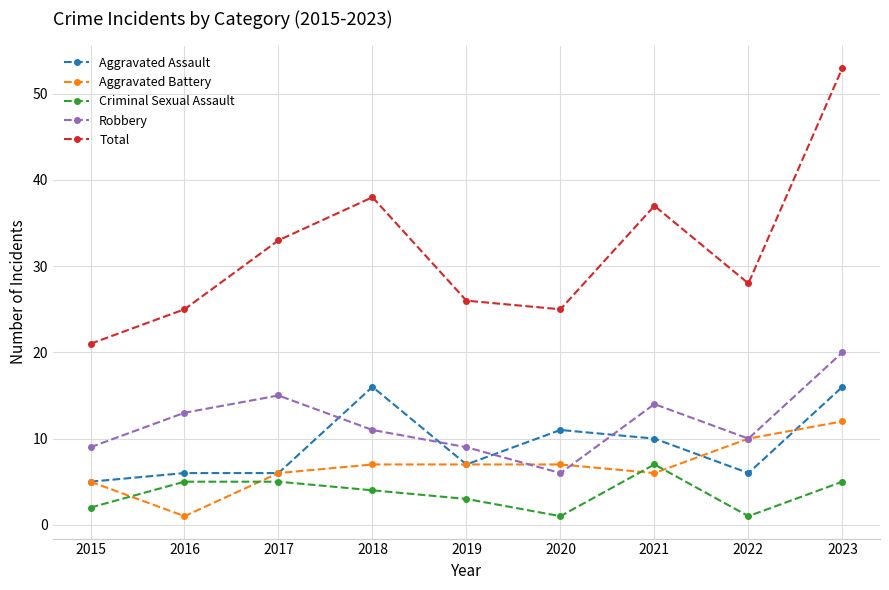

The value of Criminal Sexual Assault at 2023 is 5. True or false?

True